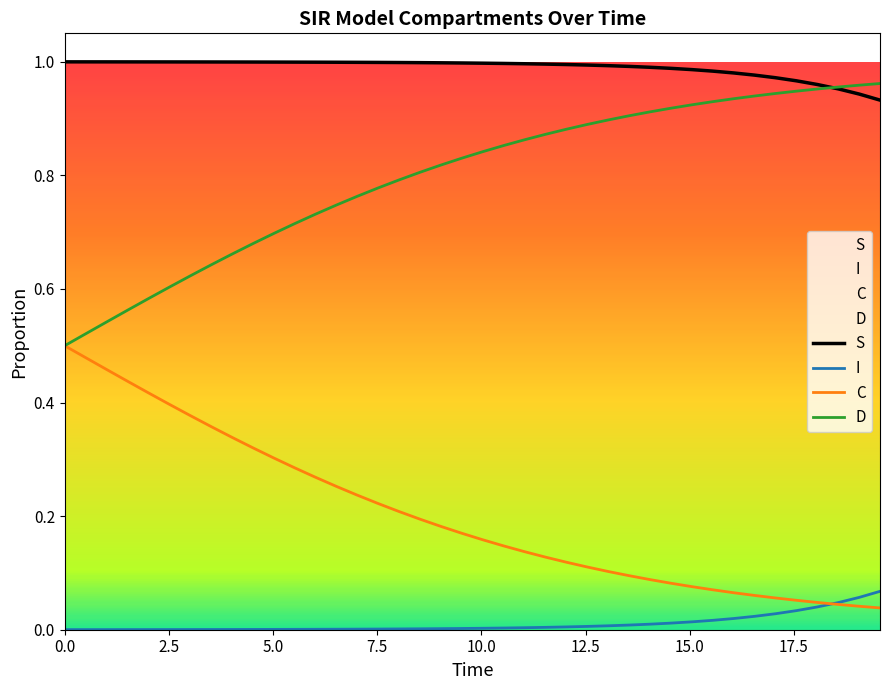

Rank the series by their average value, from highest to lowest.

S, D, C, I